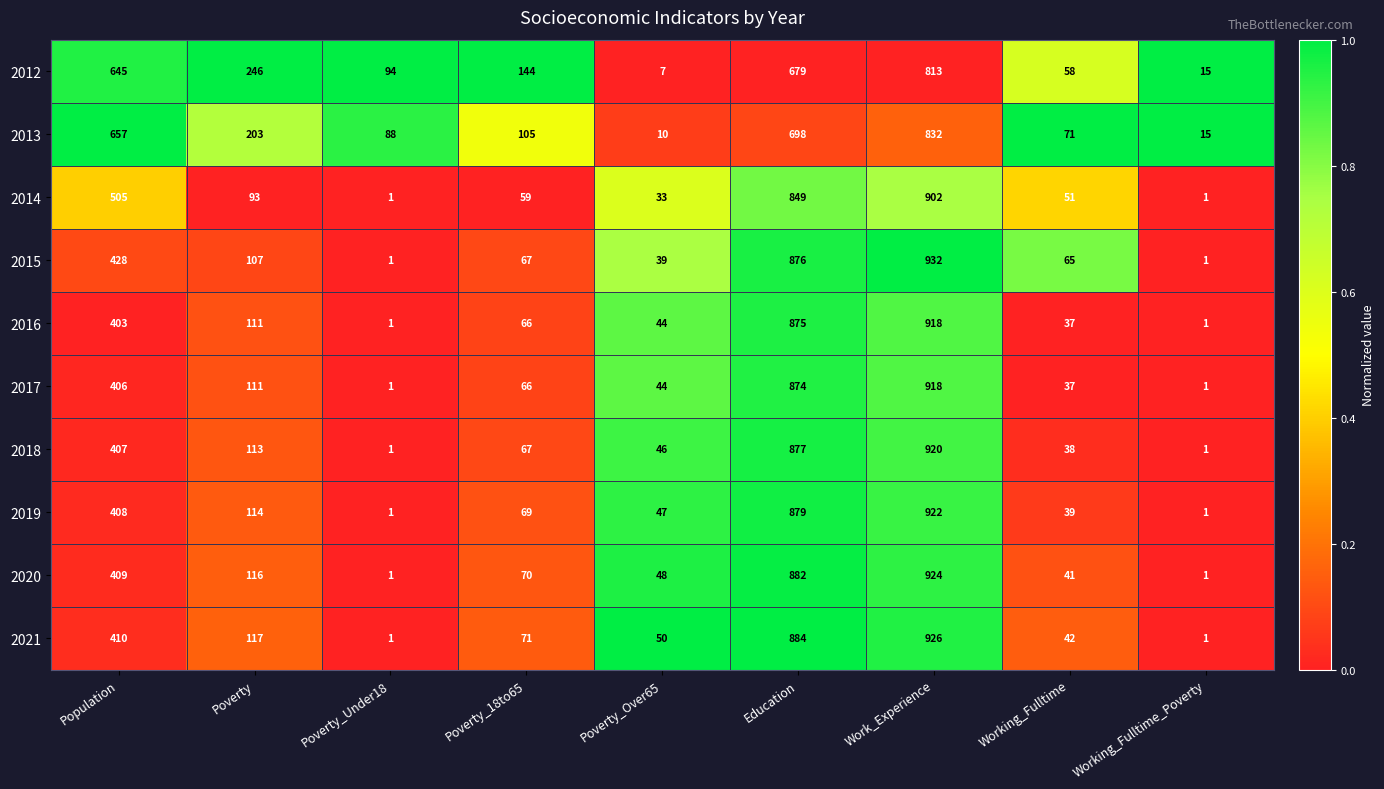

At how many categories does at least one series exceed 542?

3